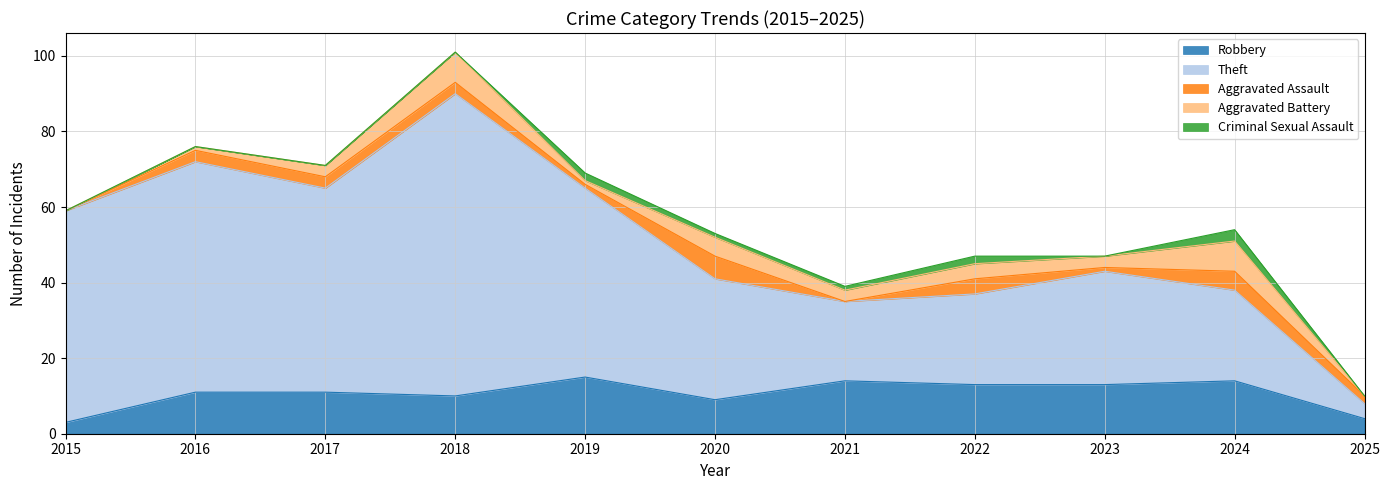

True or false: Aggravated Battery has more than 2 interior local peaks.

True